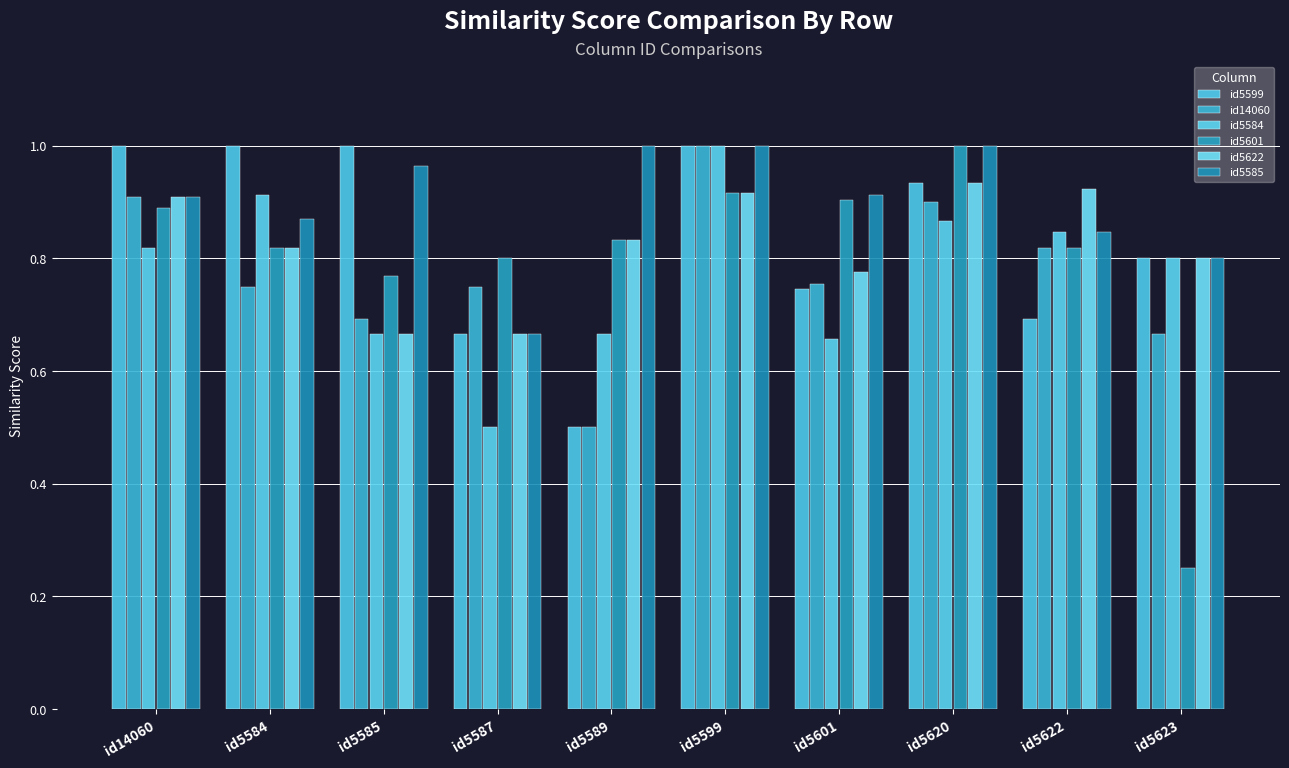

List the labels in order of id5599 value, largest first.

id14060, id5584, id5585, id5599, id5620, id5623, id5601, id5622, id5587, id5589